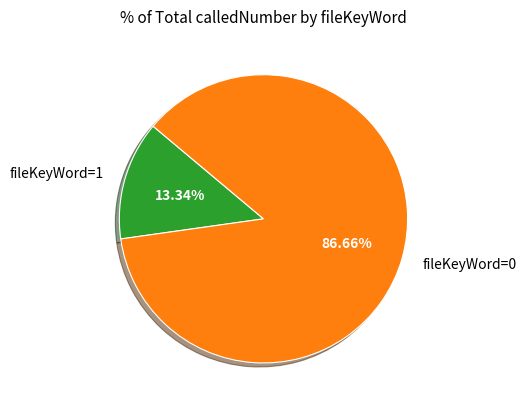

Combined, do fileKeyWord=1 and fileKeyWord=0 account for over 50%?

Yes